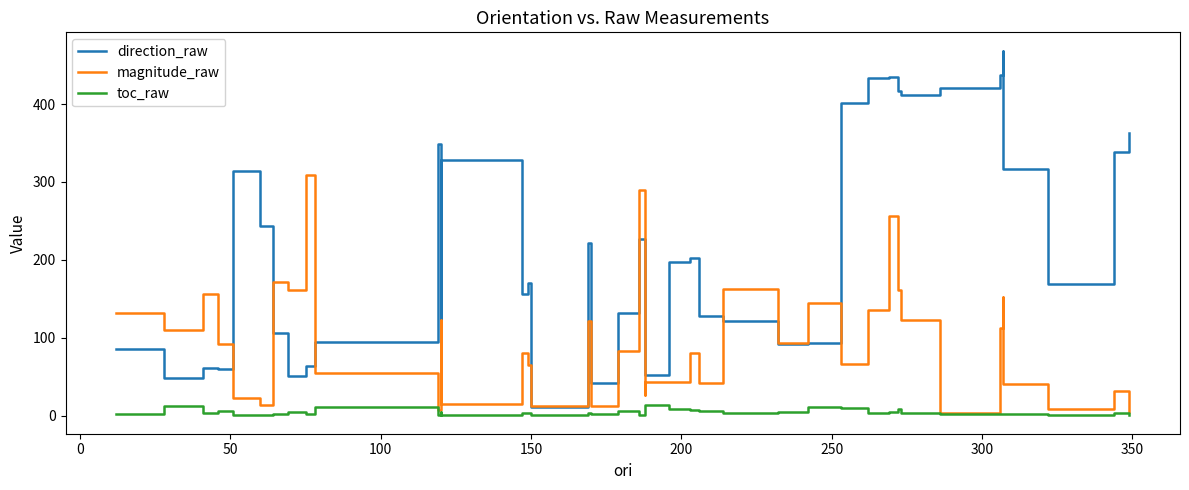

Count the number of categories in the chart.

40